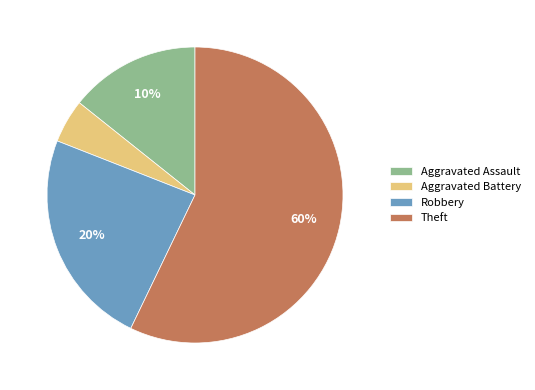

What is the total percentage of Robbery and Theft?

81.0%